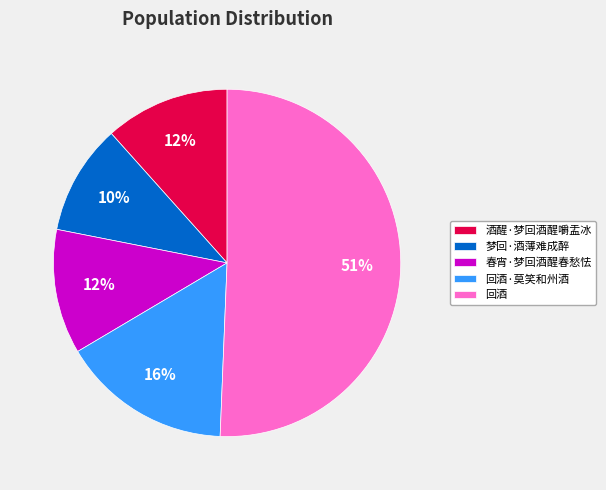

Which has a higher value, 梦回·酒薄难成醉 or 春宵·梦回酒醒春愁怯?

春宵·梦回酒醒春愁怯